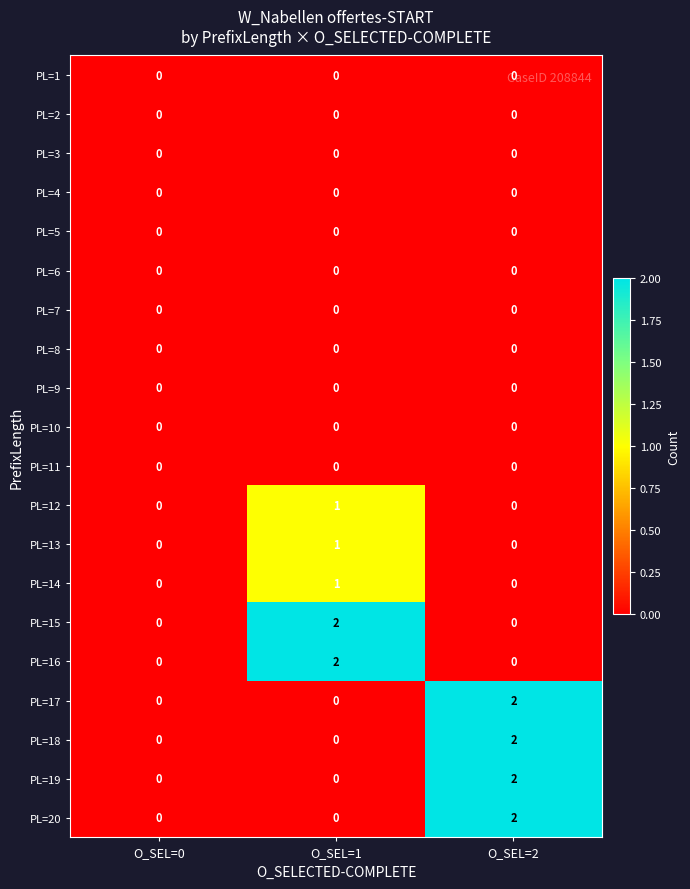

How many data points does each series have?

3